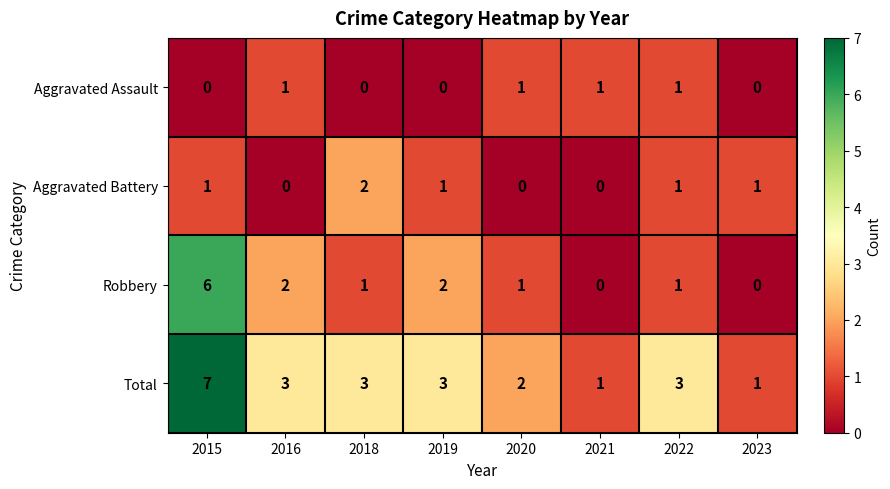

What is the sum of all Aggravated Assault values?

4